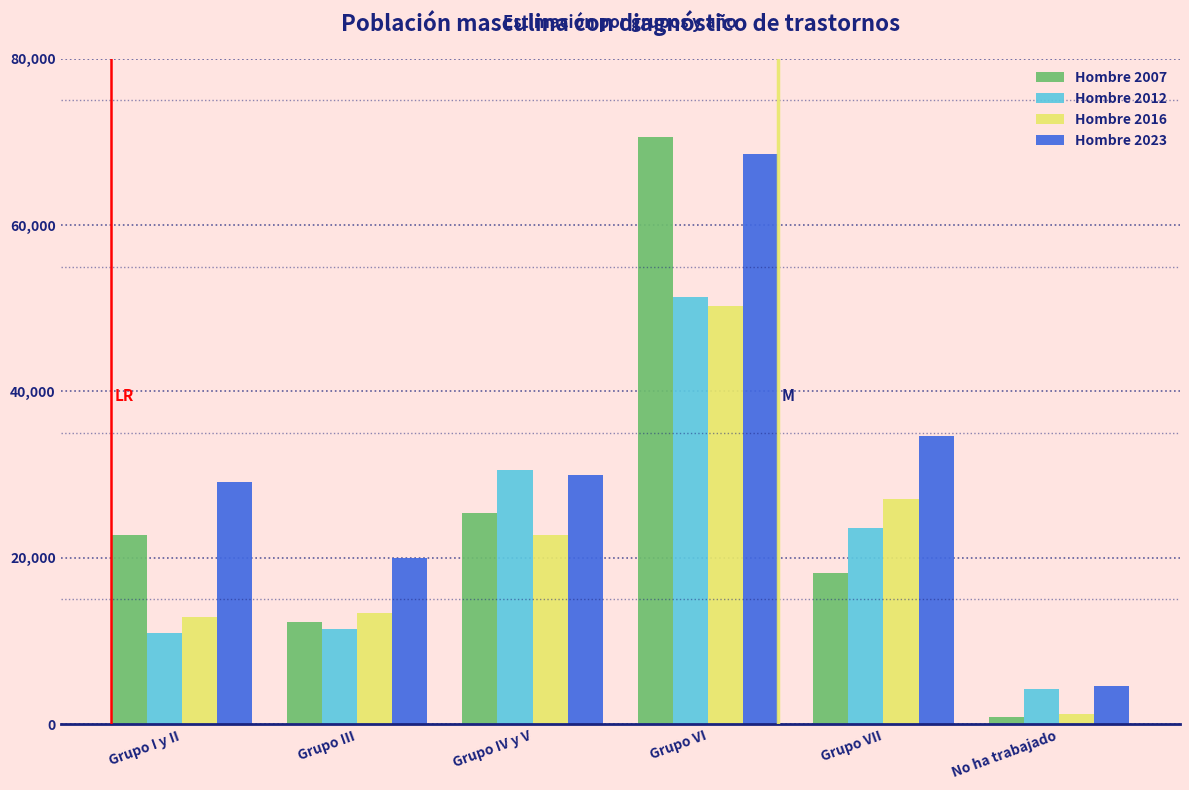

Reading left to right, extract all data points from this chart.

Hombre 2007: 22776	12323	25410	70565	18172	914
Hombre 2012: 10980	11492	30551	51412	23592	4261
Hombre 2016: 12867	13411	22772	50250	27071	1188
Hombre 2023: 29067	20045	29904	68556	34646	4630